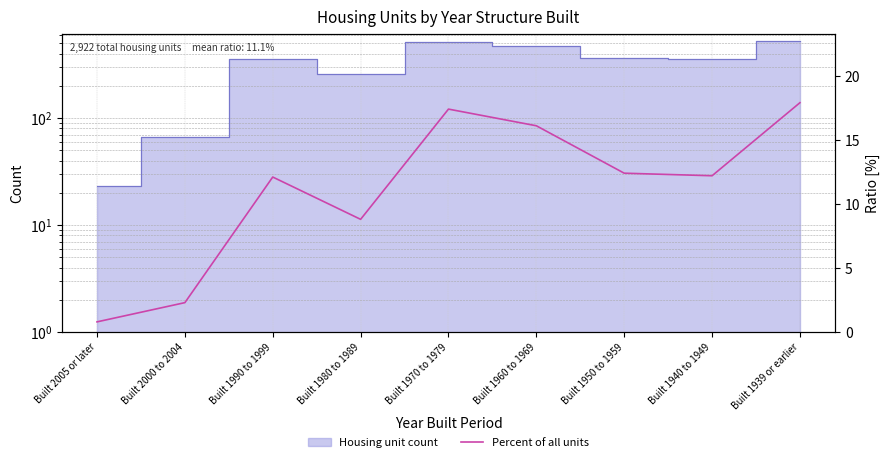

Which category has the highest value across all series?

Built 1939 or earlier